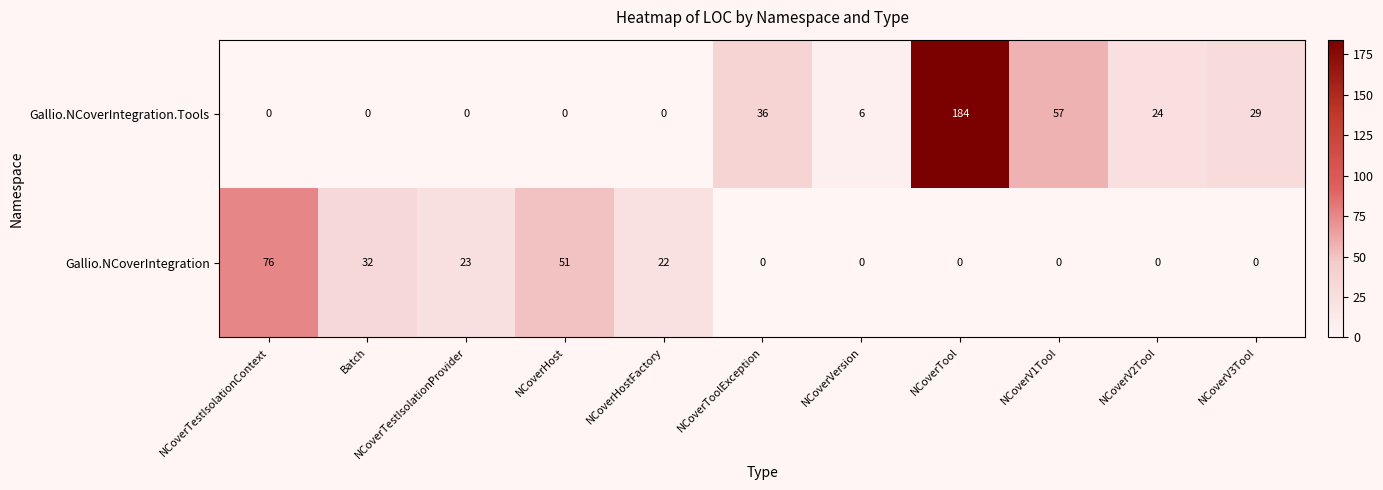

Which category has the highest value across all series?

NCoverTool